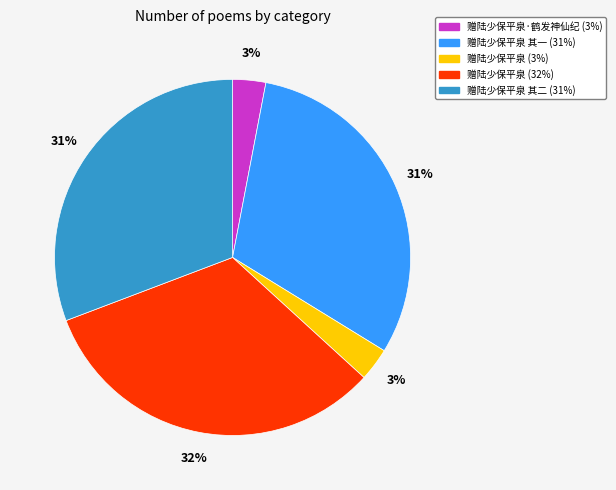

Count the number of slices in the pie.

5